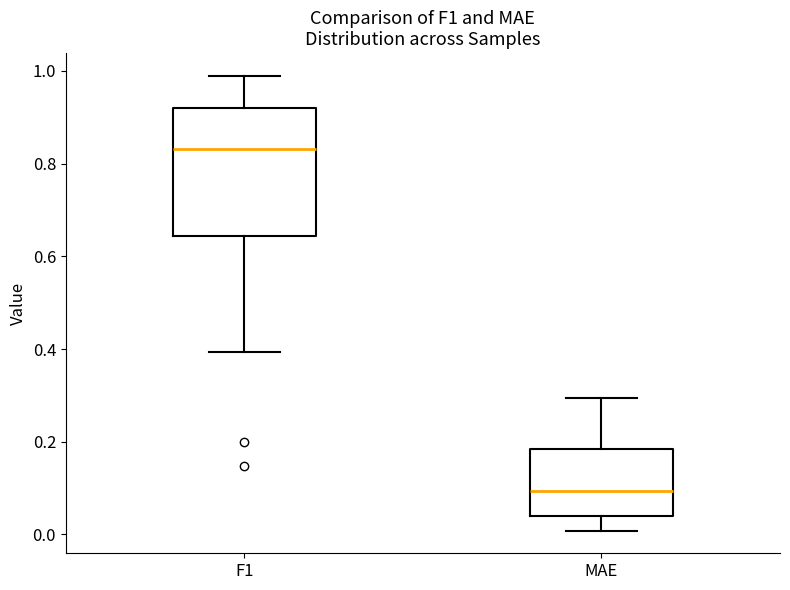

Which box's median line is the highest?

F1